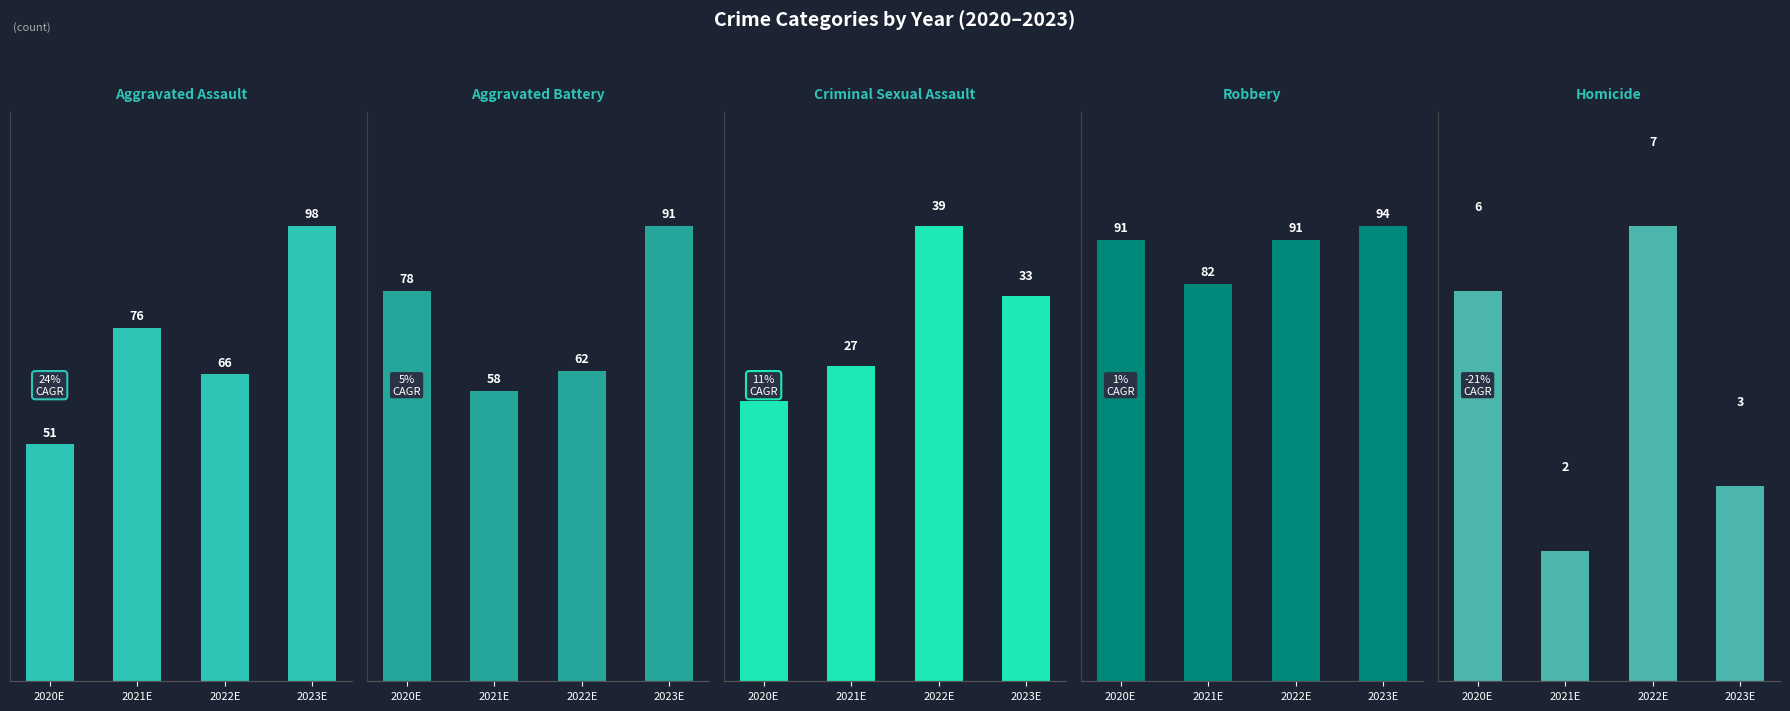

Rank the series by their maximum value, from highest to lowest.

Aggravated Assault, Robbery, Aggravated Battery, Criminal Sexual Assault, Homicide